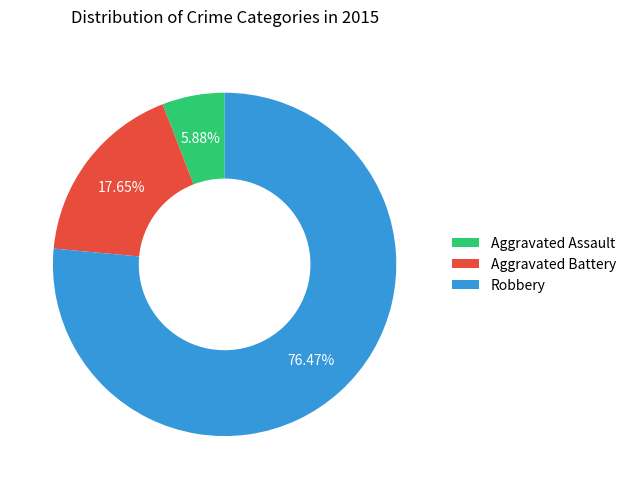

Which has a higher value, Robbery or Aggravated Battery?

Robbery